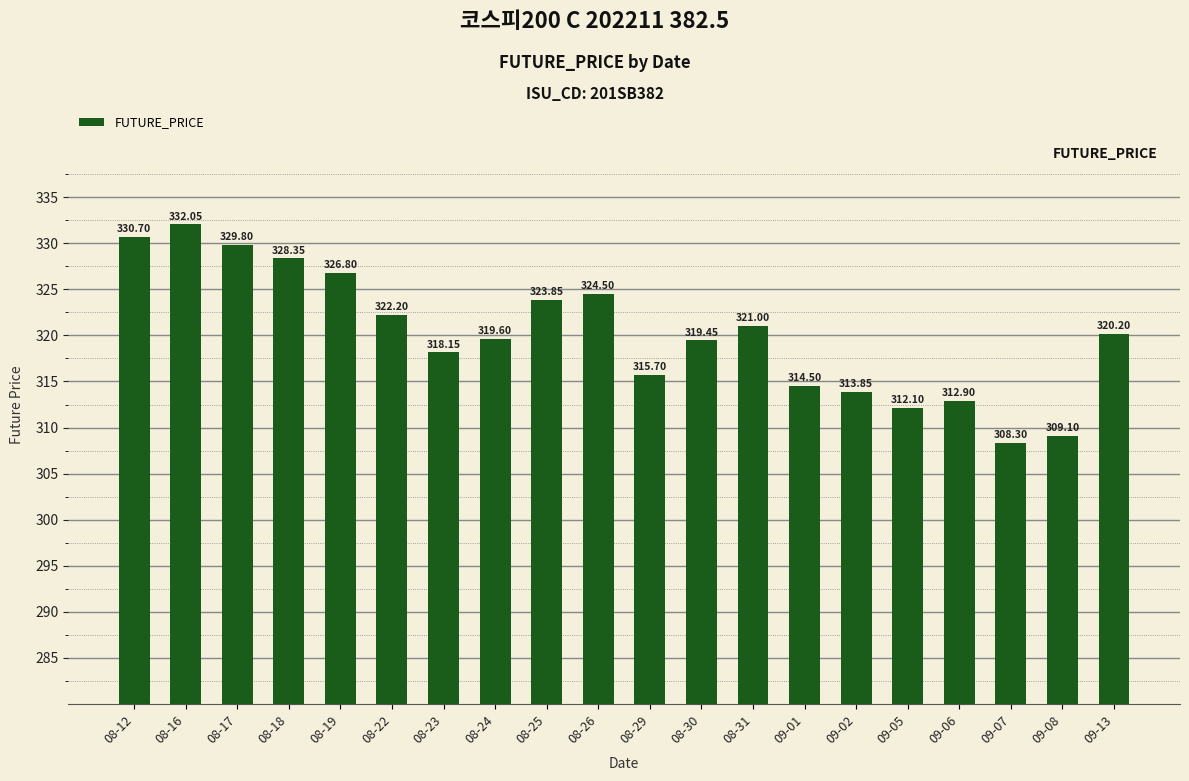

How many data points are less than 320?

10